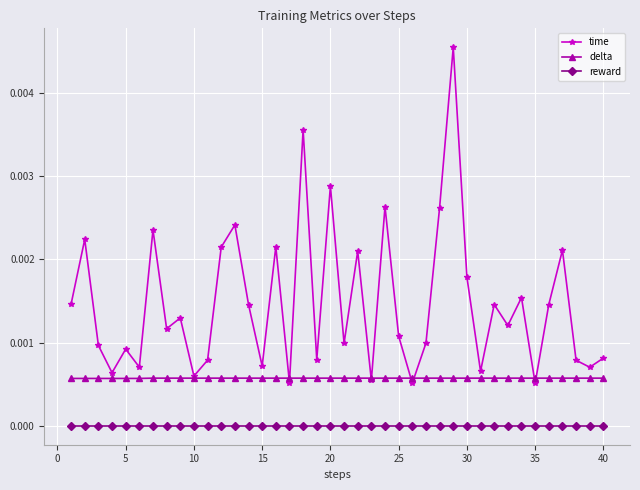

True or false: reward and delta intersect in this chart.

False